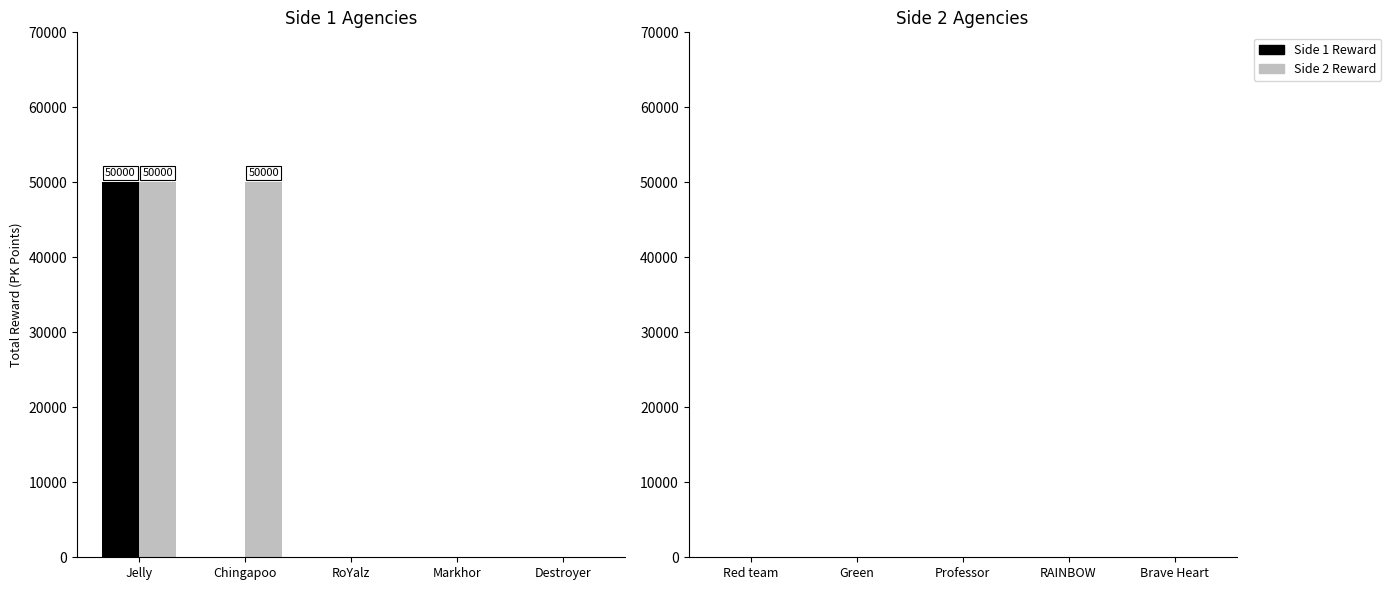

What is the maximum value shown in the chart?

50000